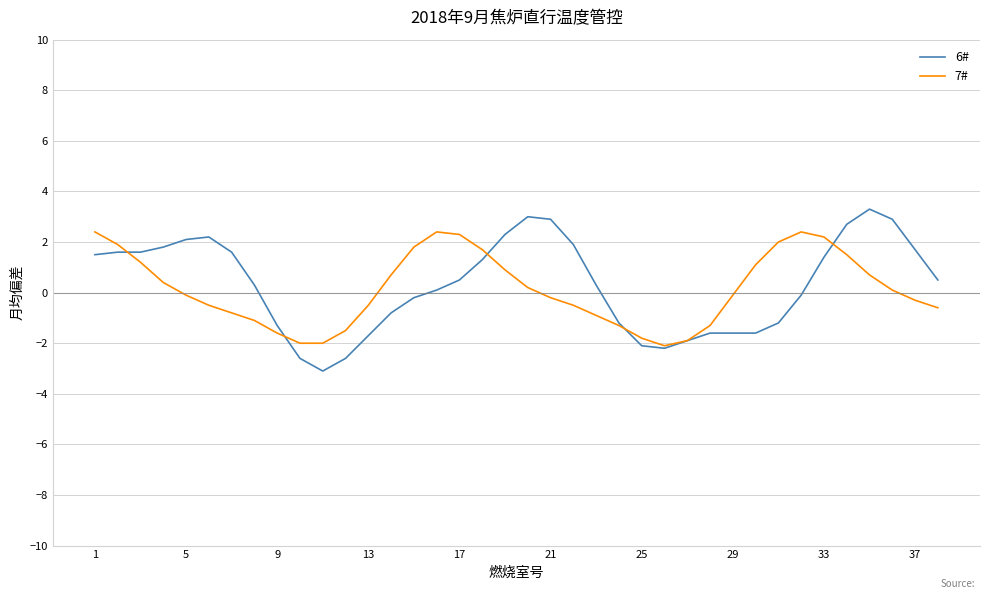

Which series has the widest spread of values?

6#